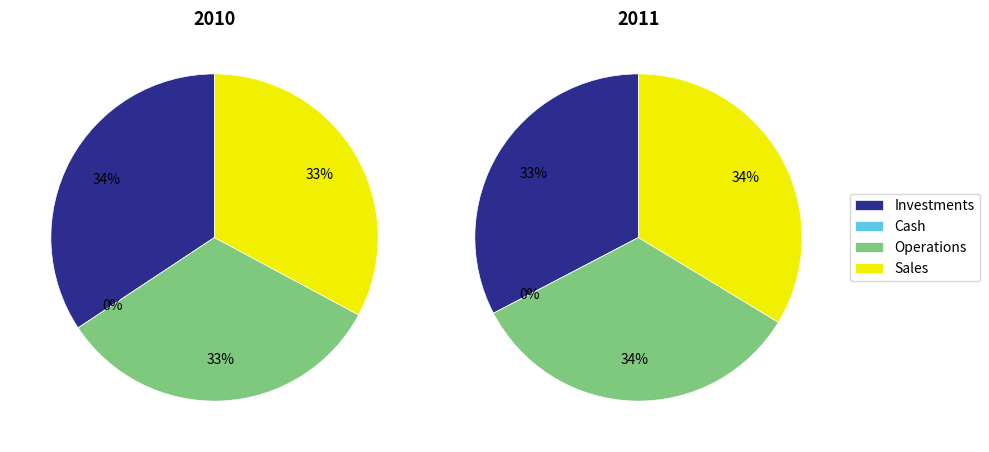

Which series has the largest range (max minus min)?

Investments